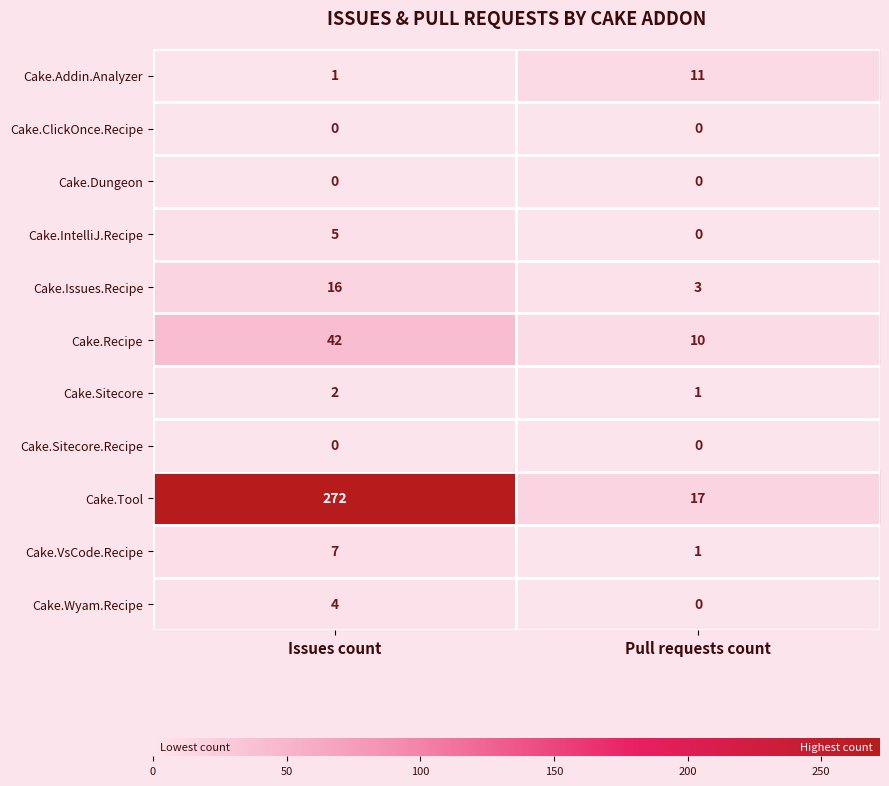

Which series changed the most between Issues count and Pull requests count?

Cake.Tool